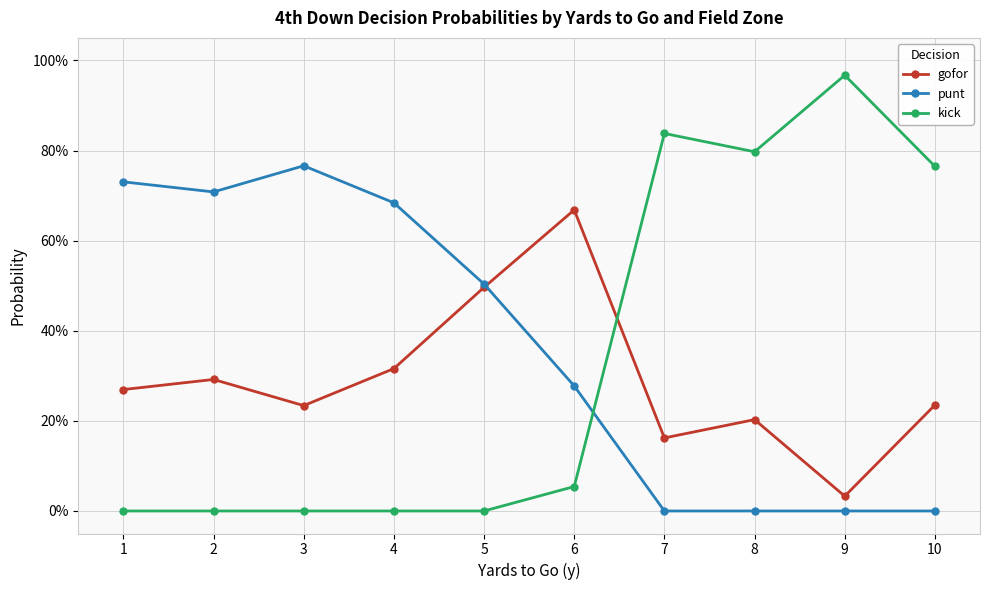

What is the highest value of the kick series?

1.0